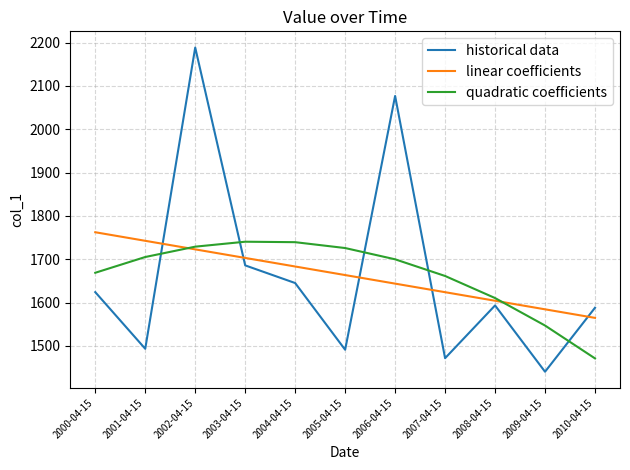

At how many categories does at least one series exceed 1987?

2